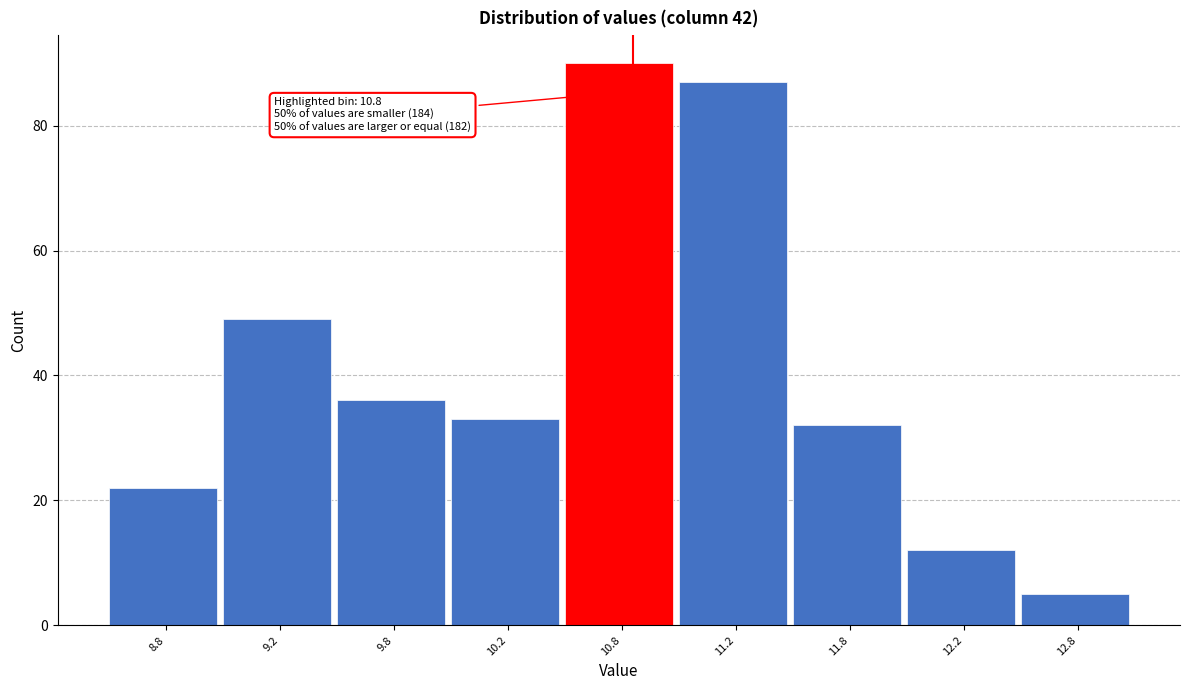

Reading left to right, what are all the values shown in this chart?

22	49	36	33	90	87	32	12	5